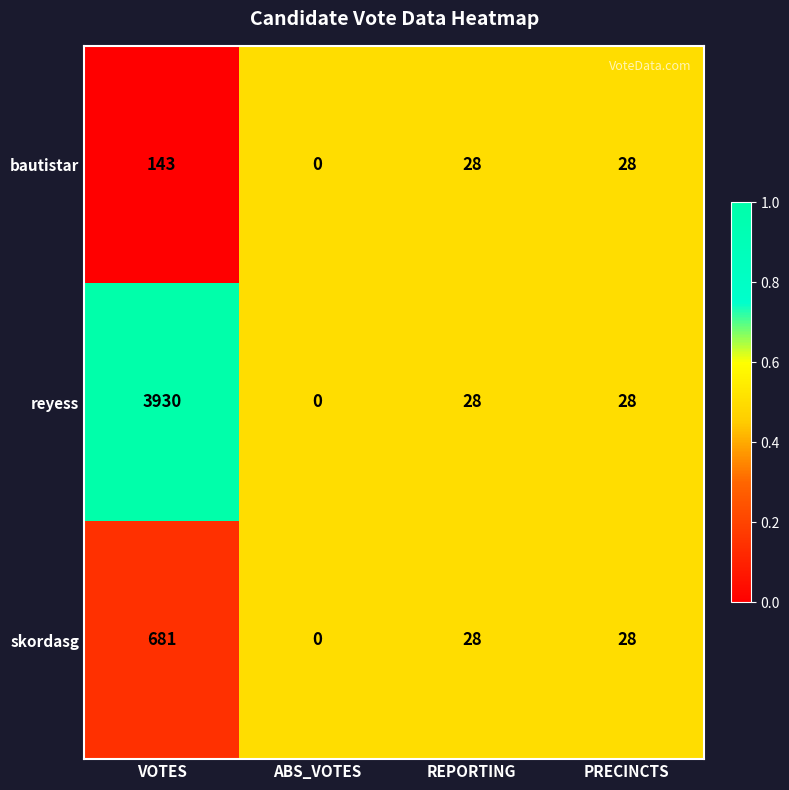

Which series changed the most between VOTES and ABS_VOTES?

reyess